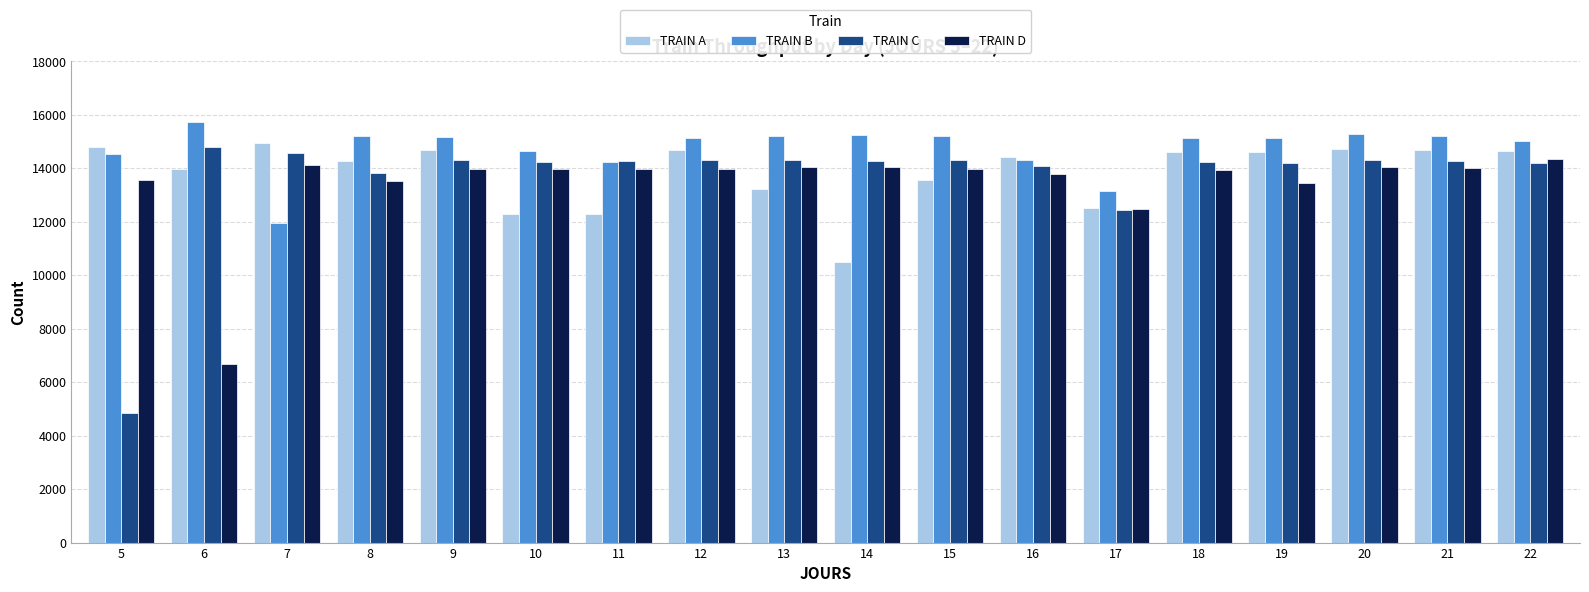

What is the approximate value of TRAIN D at 9, to the nearest 50?

14000